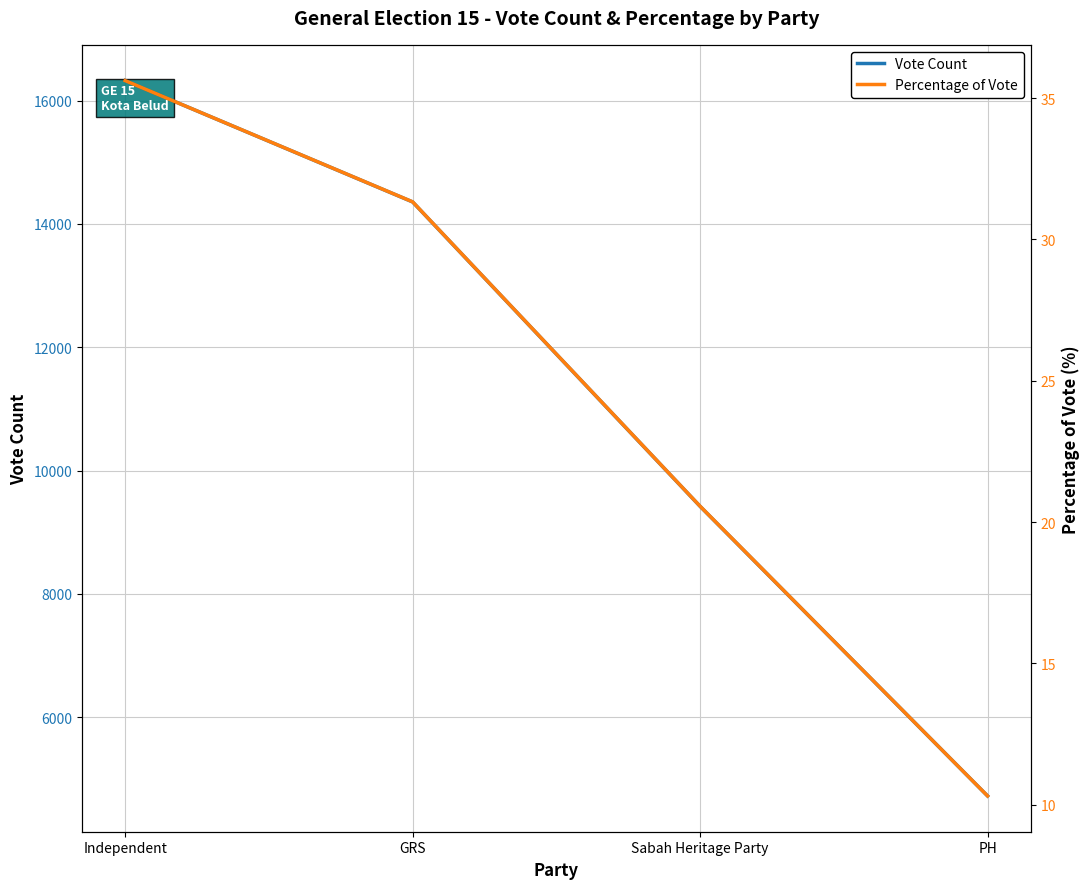

At how many categories does at least one series exceed 4318?

4